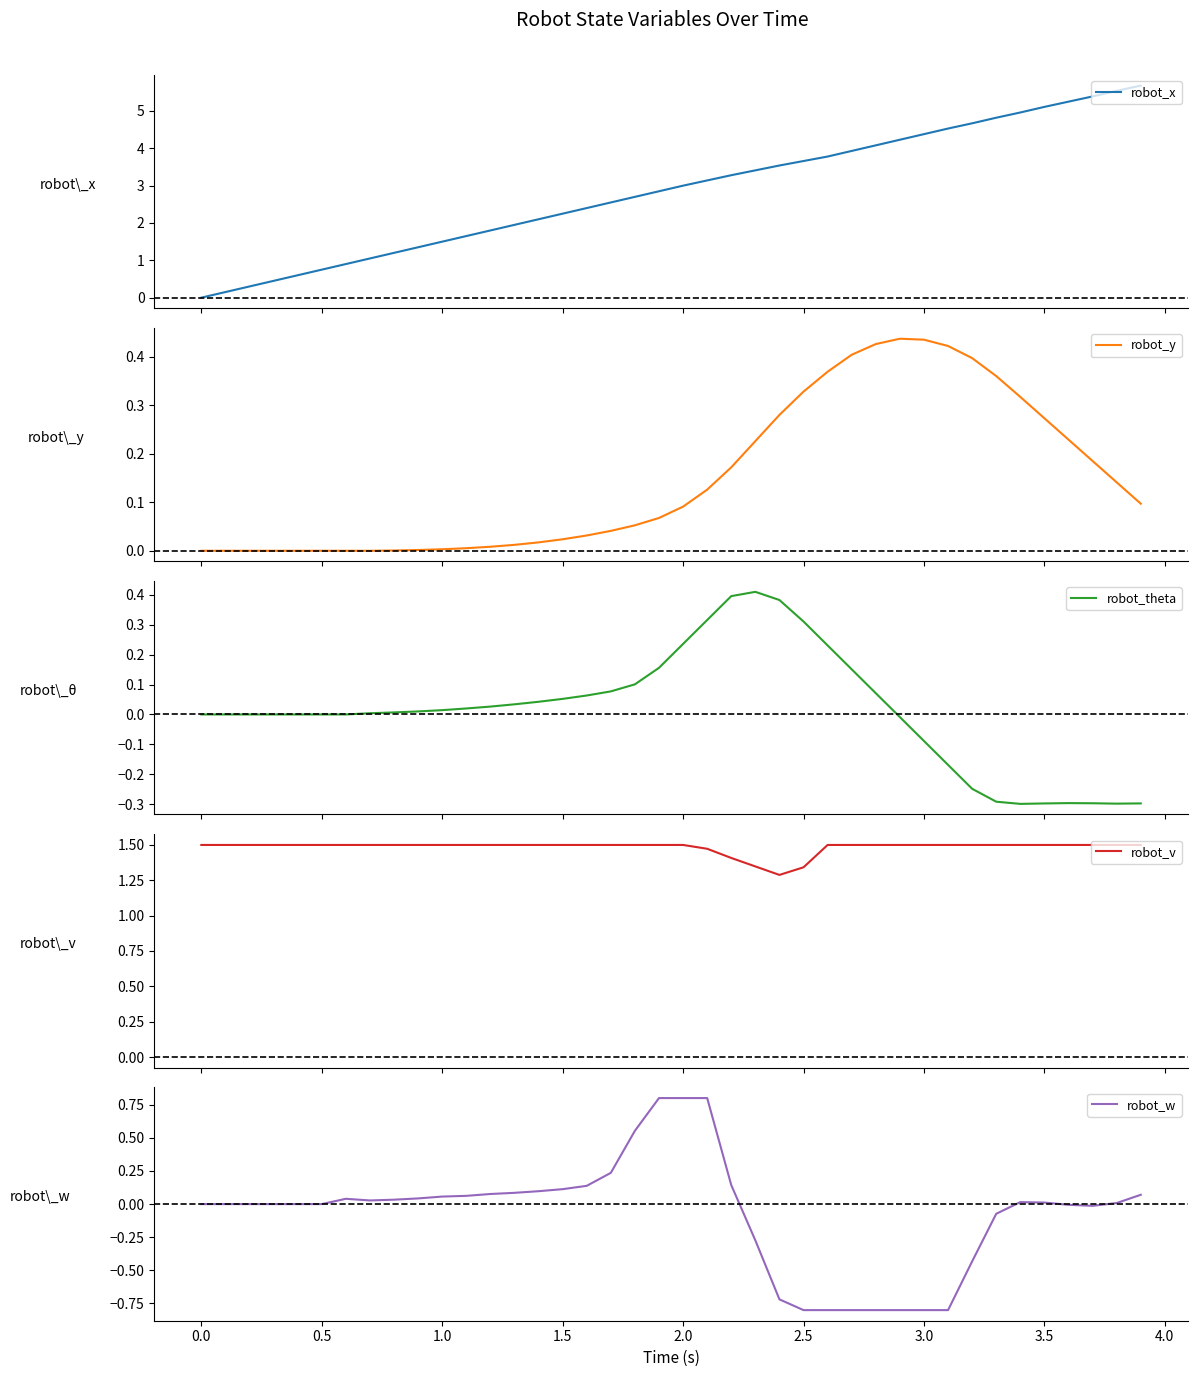

What is the greatest value displayed?

5.7